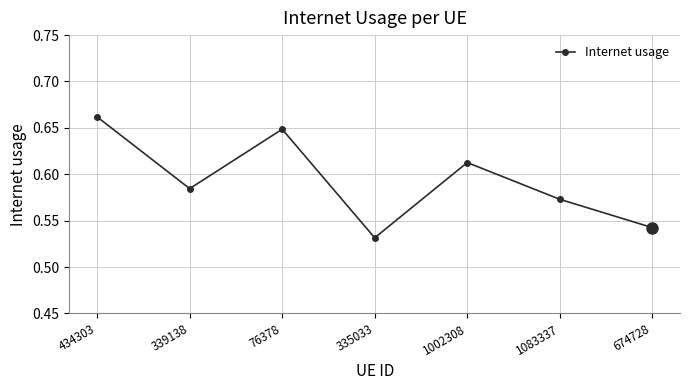

Where is the data nearest to the value 0?

335033